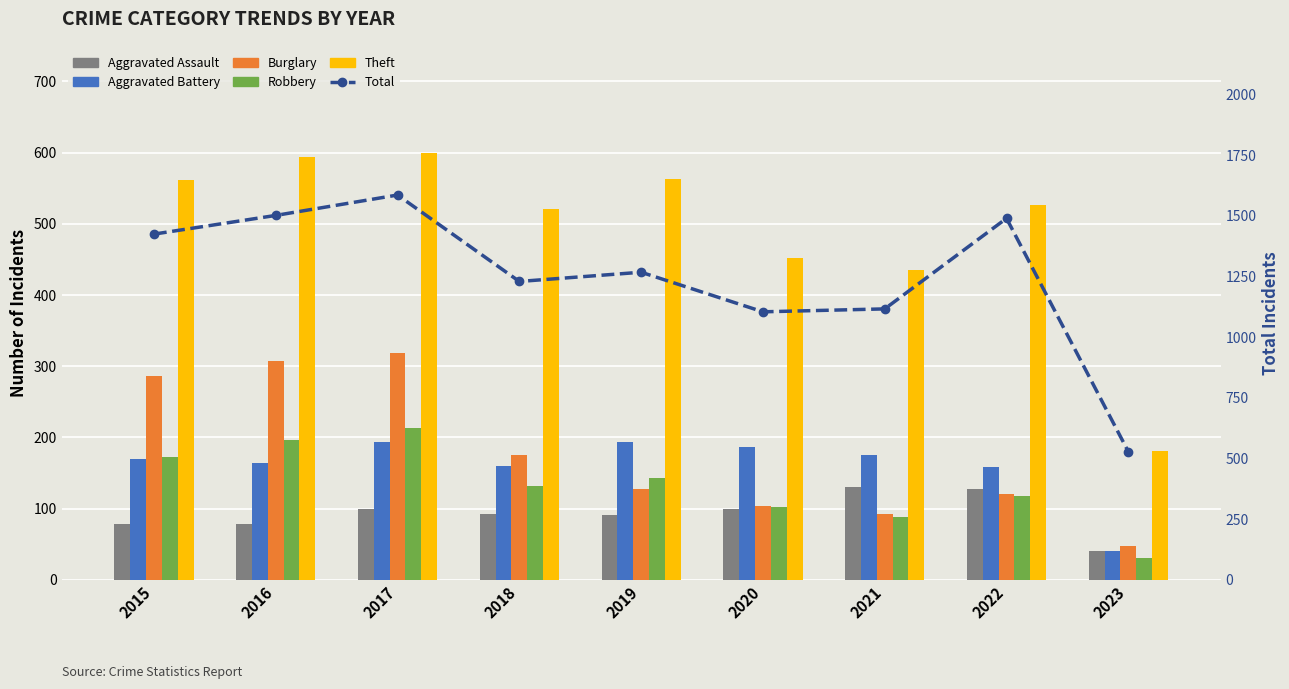

What is the maximum value for Robbery?

213